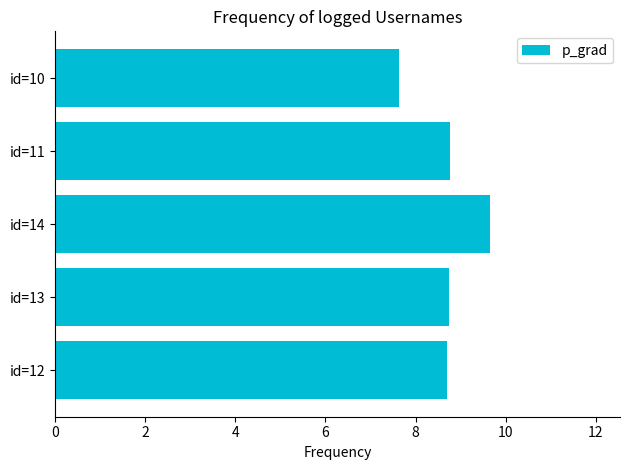

What is the sum of the values at 2 and 0?

17.4